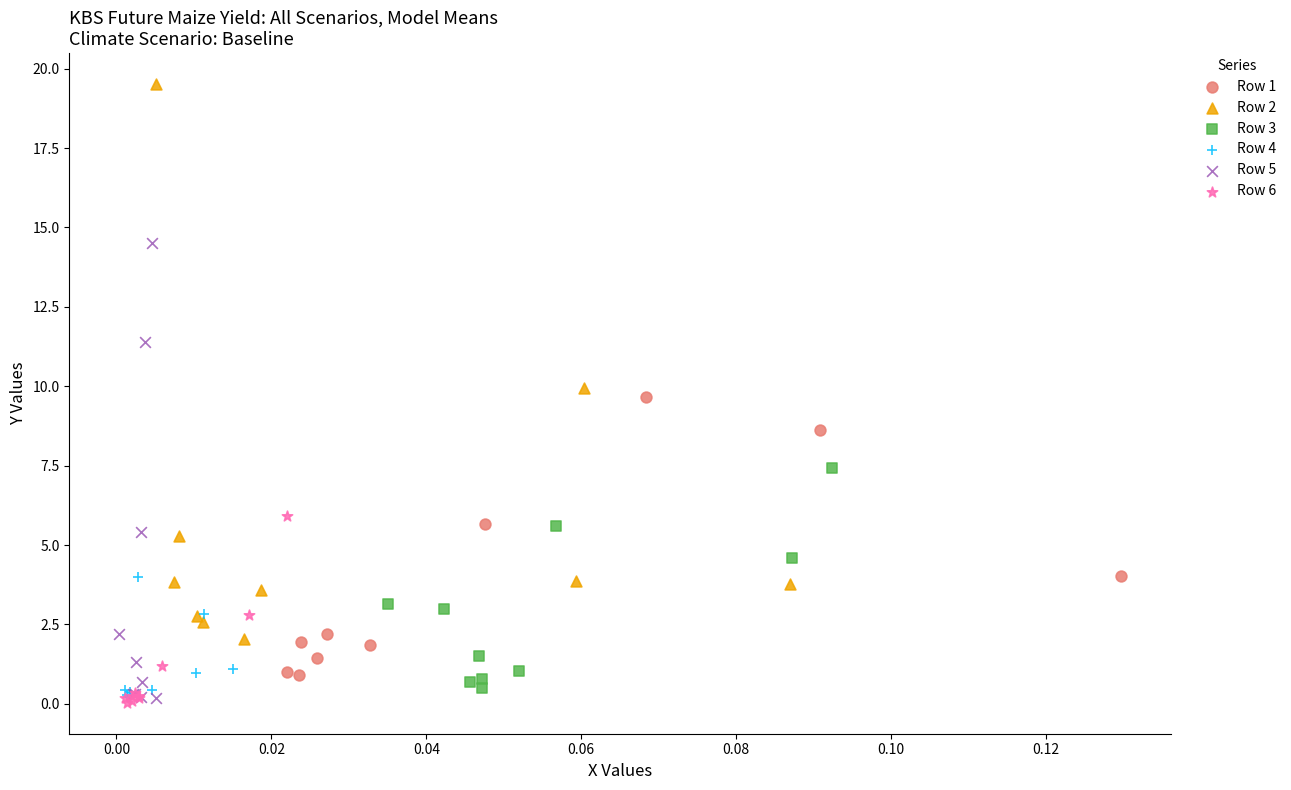

Which series contains the highest Y value?

Row 2